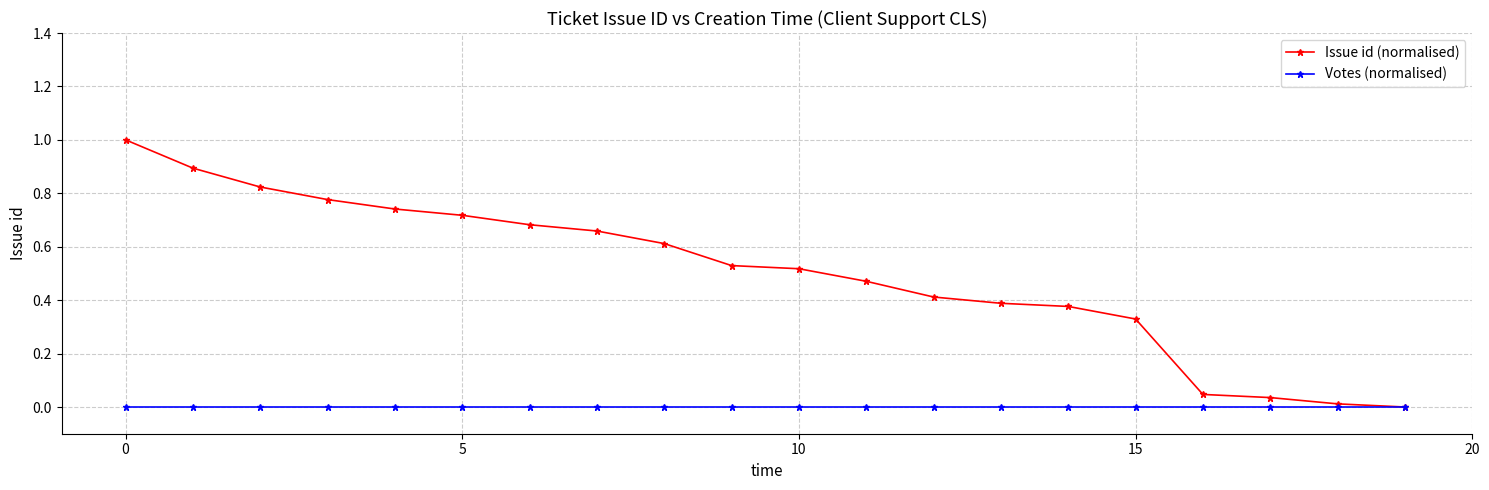

What is the value of the Issue id (normalised) point at the 1st from the left?

1.0